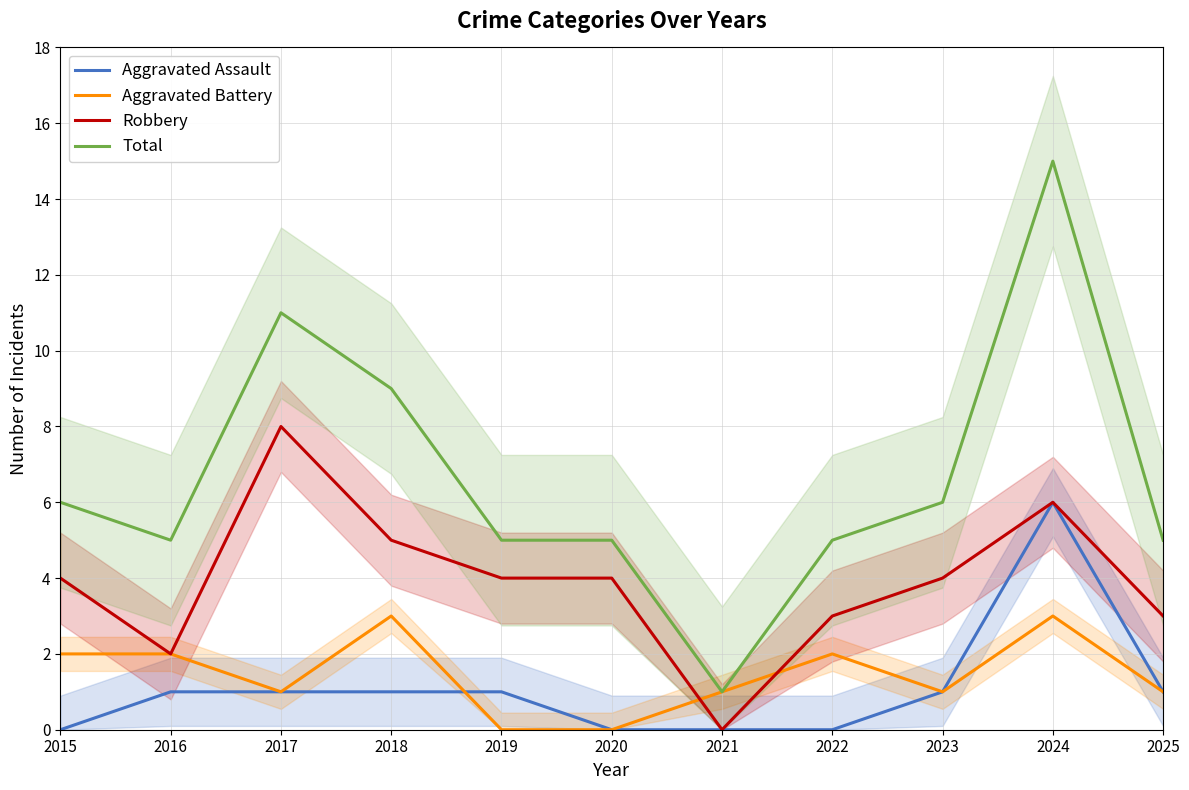

Where is Robbery nearest to the value 4?

2015